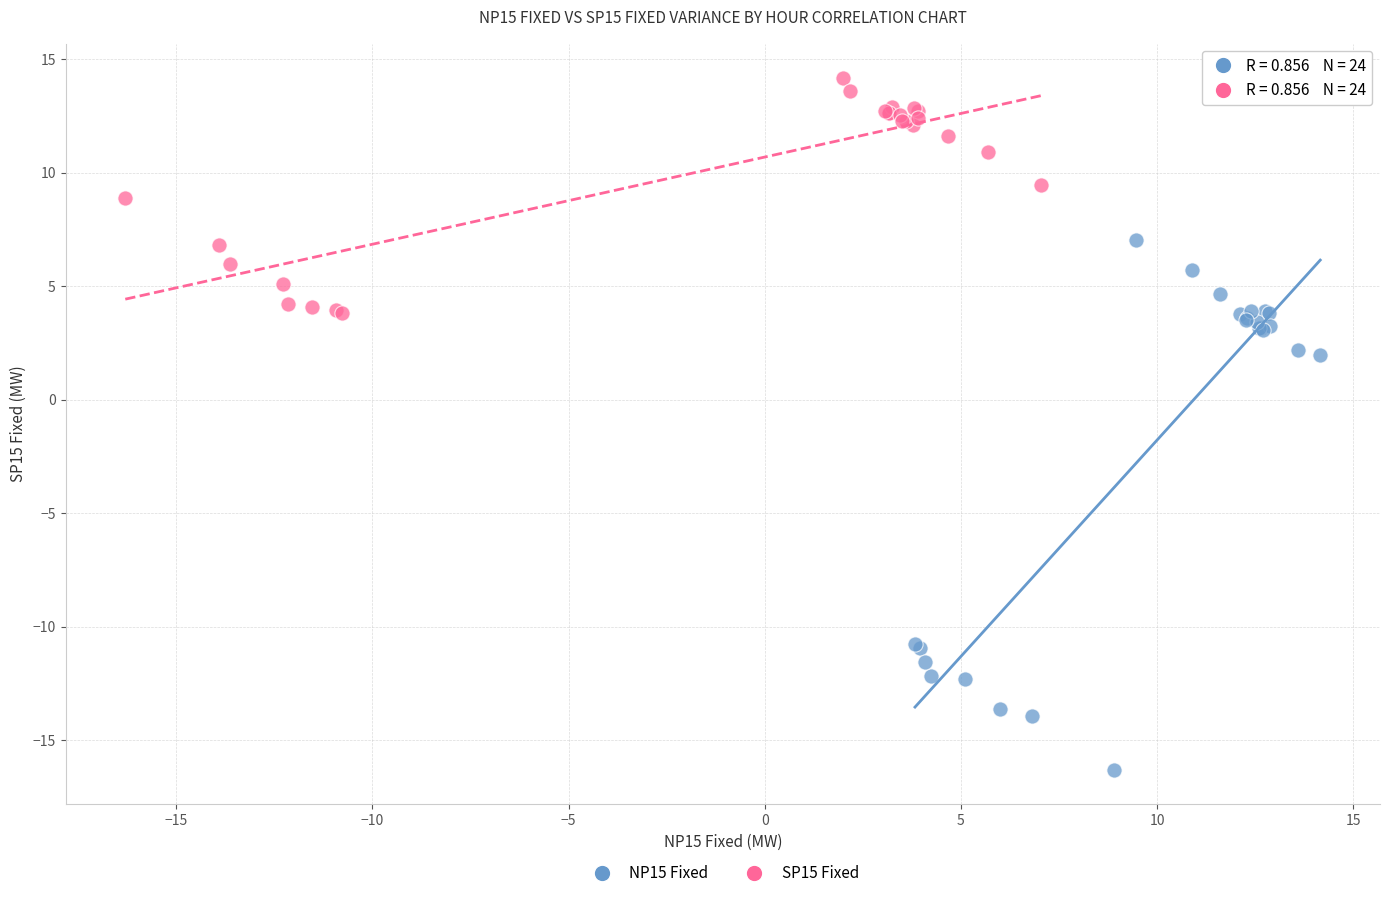

Which series contains the highest Y value?

SP15 Fixed